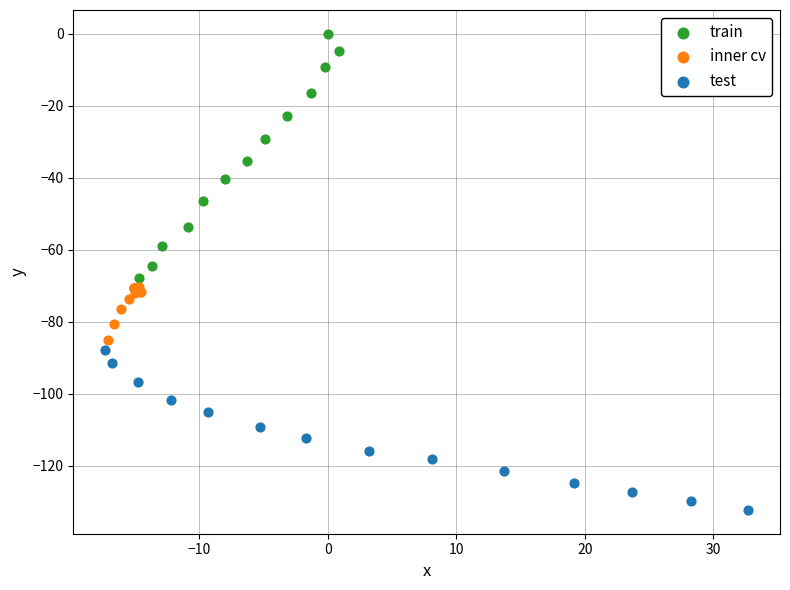

Which series reaches the maximum Y coordinate?

train